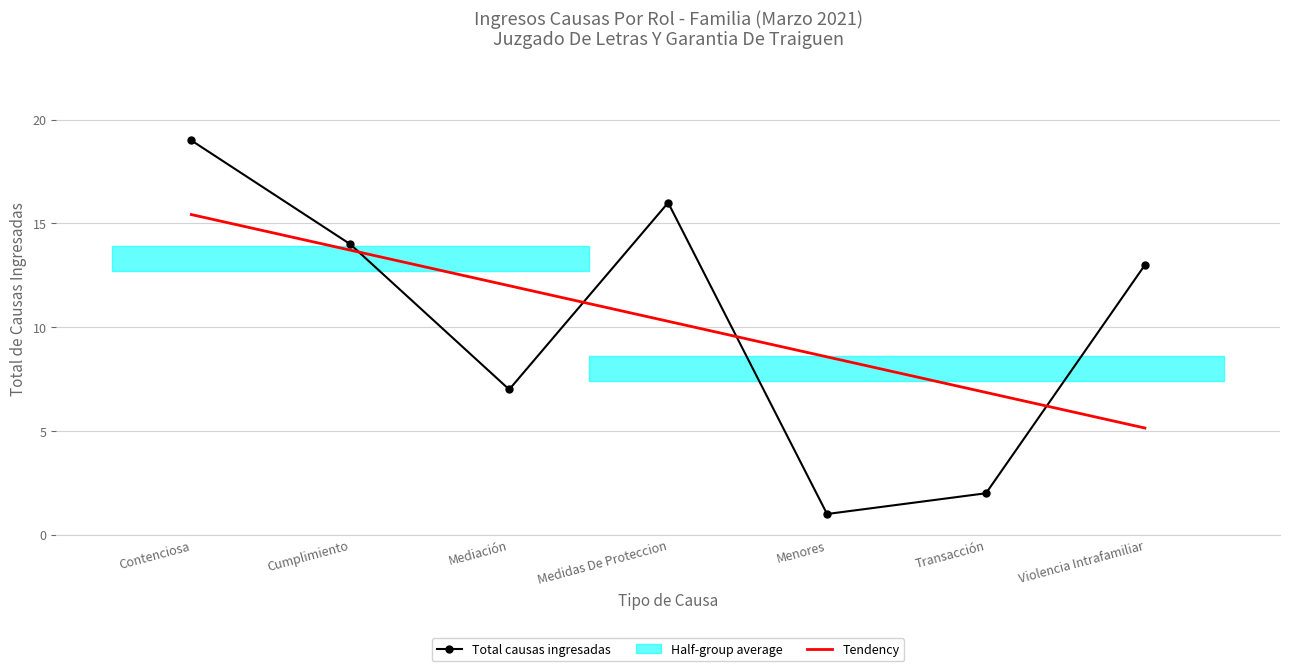

In Total causas ingresadas, how many points are lower than both neighbors (excluding endpoints)?

2